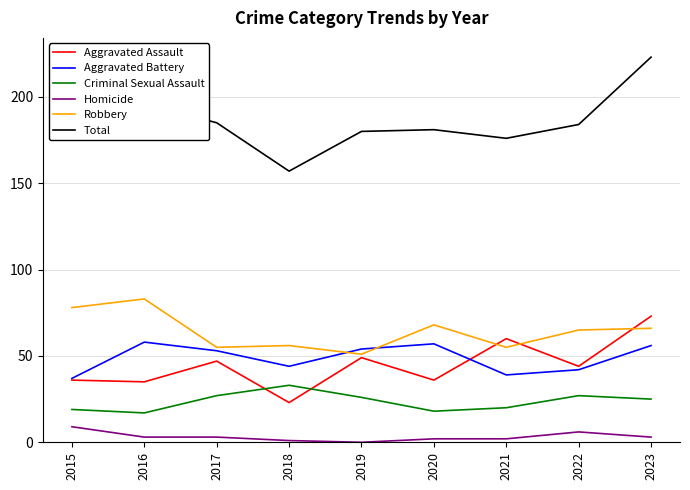

What is the difference between the Aggravated Battery values at 2020 and 2016?

1